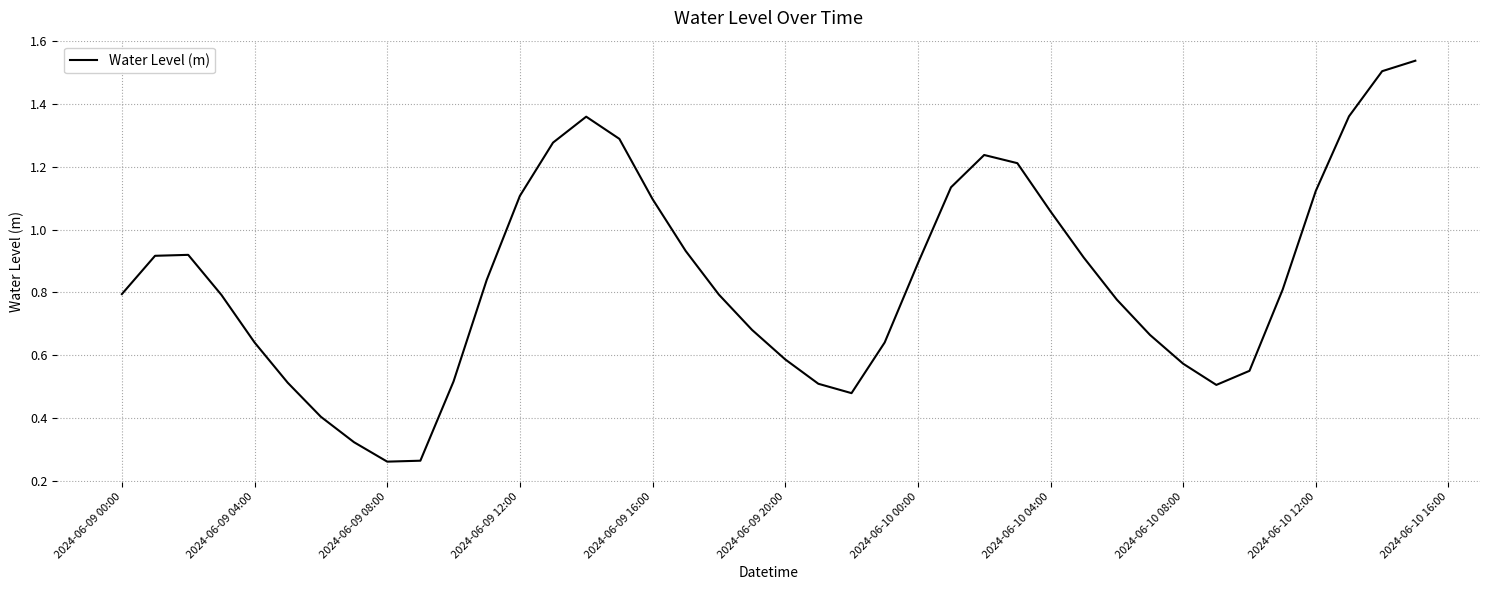

The value at 2024-06-09 16:00 is 1.1. True or false?

True